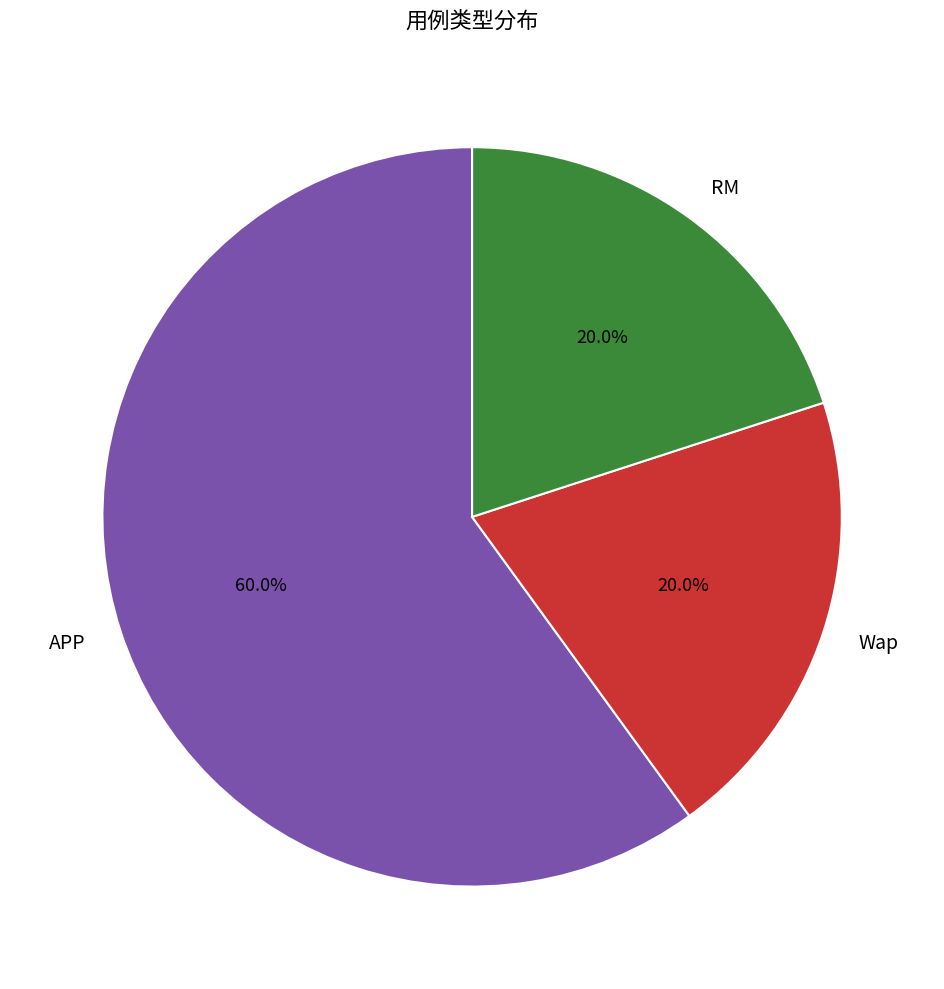

What is the ratio of the value at APP to the value at Wap?

3.0